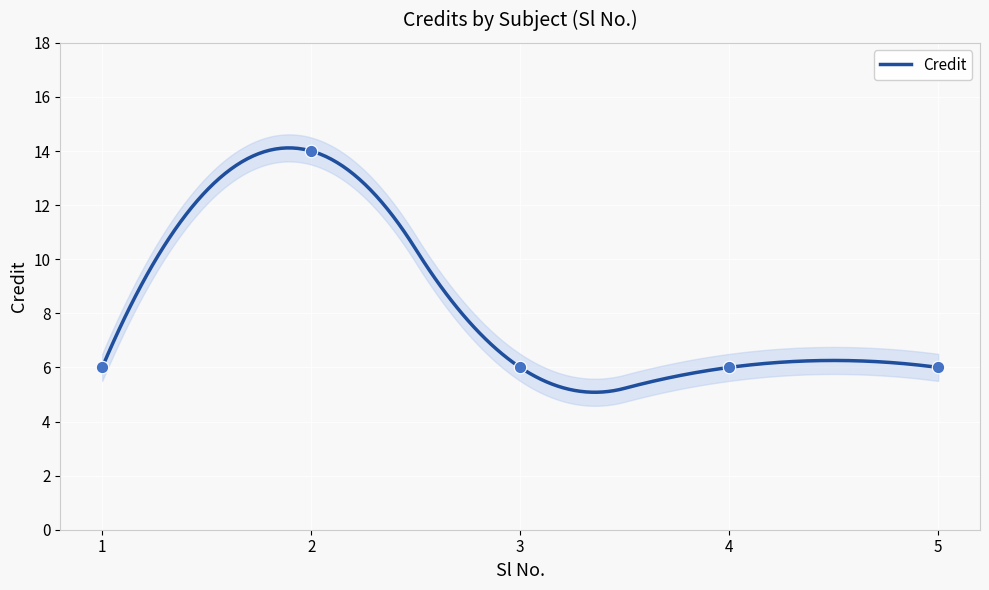

Between 3 and 4, which is larger?

3